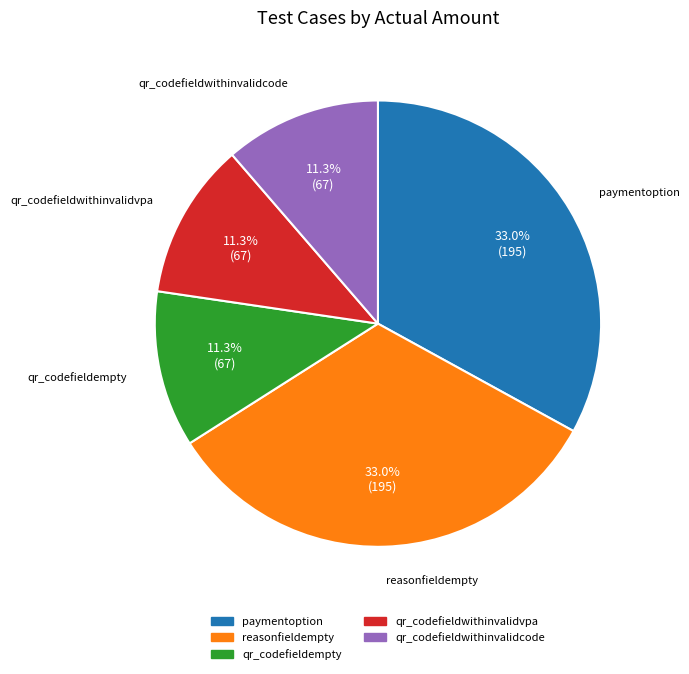

What percentage is NOT represented by qr_codefieldwithinvalidvpa?

88.7%